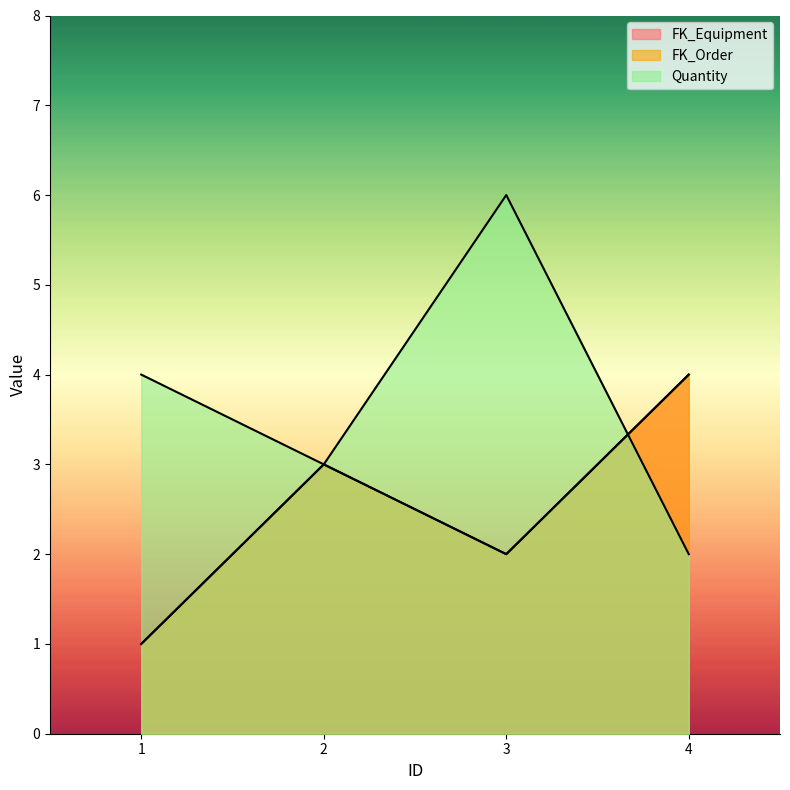

What are all the series names shown in the legend?

FK_Equipment, FK_Order, Quantity